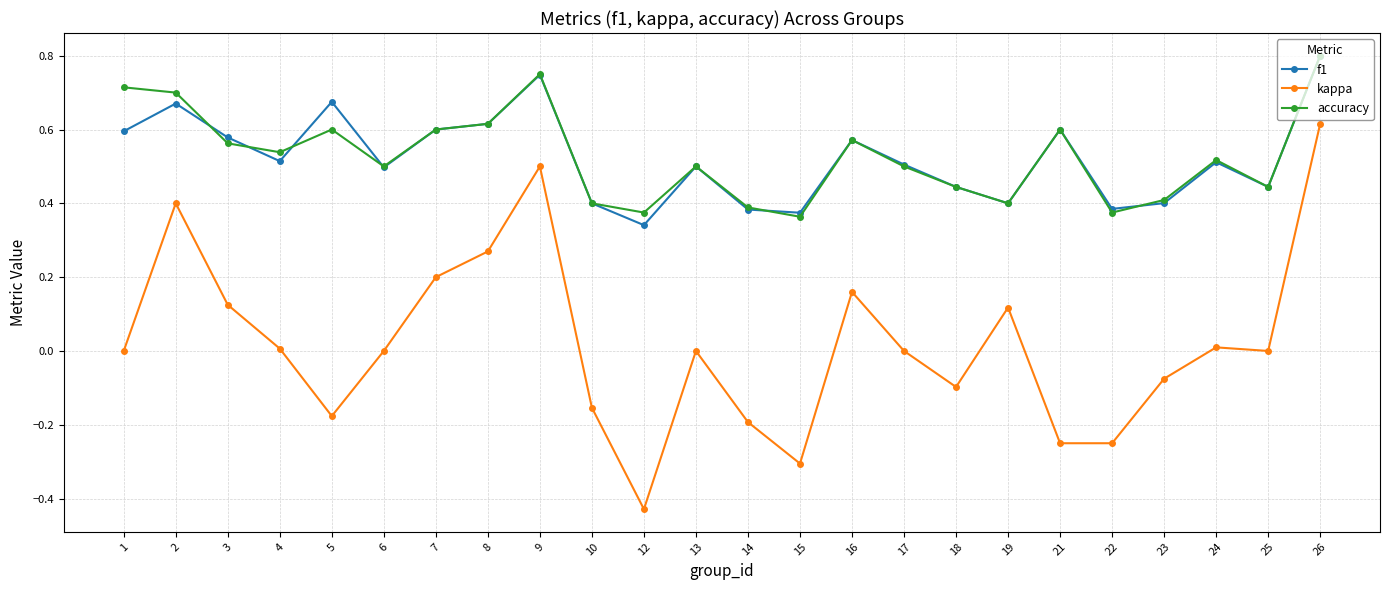

What is the total value across all series at 25?

0.9